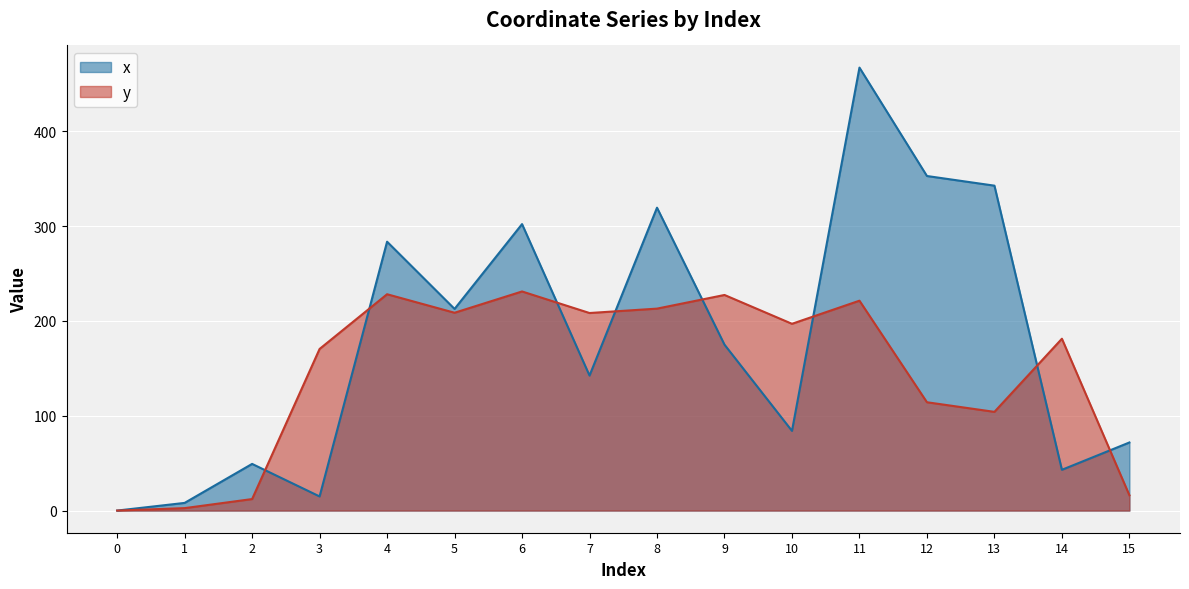

Where is the first local minimum for x?

3